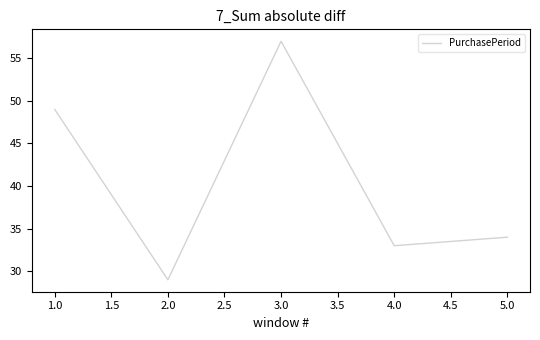

At which category does the data reach its first local valley?

2.0